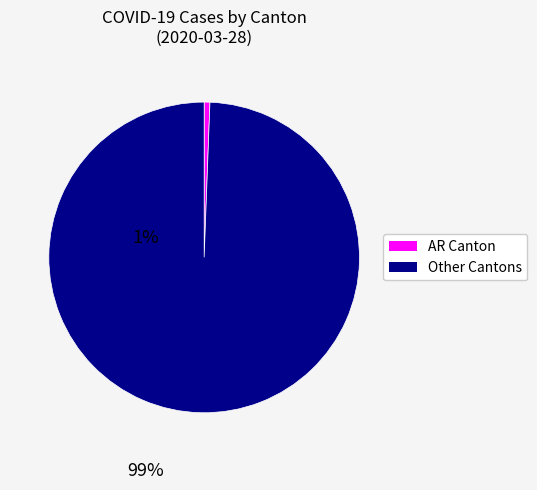

Is there any slice that represents more than half of the pie?

Yes